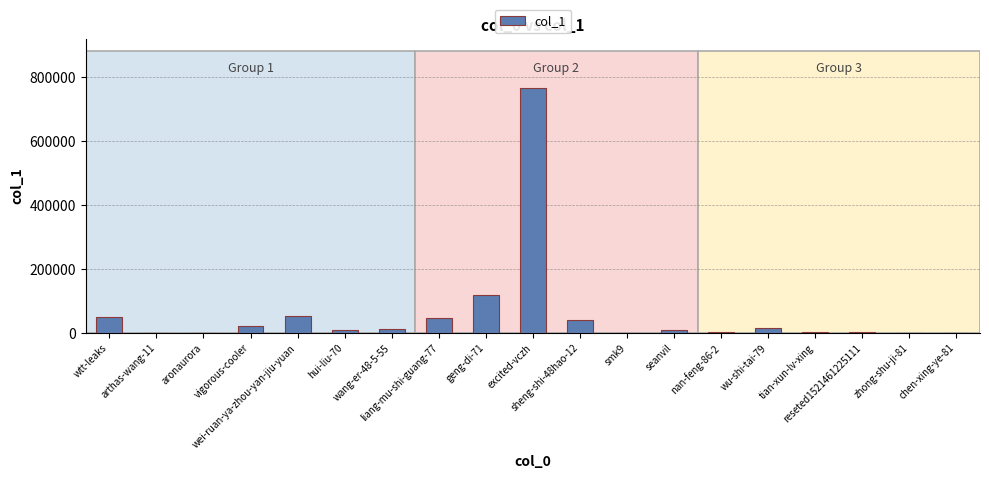

What is the greatest value displayed?

766620